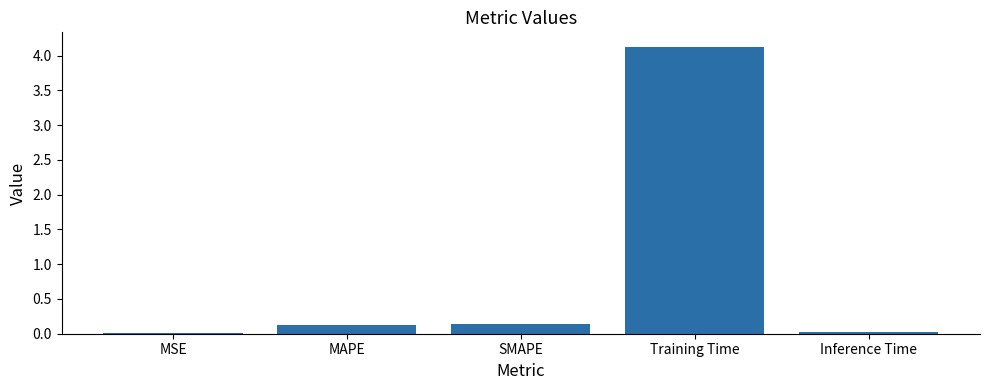

What is the sum of all values?

4.4